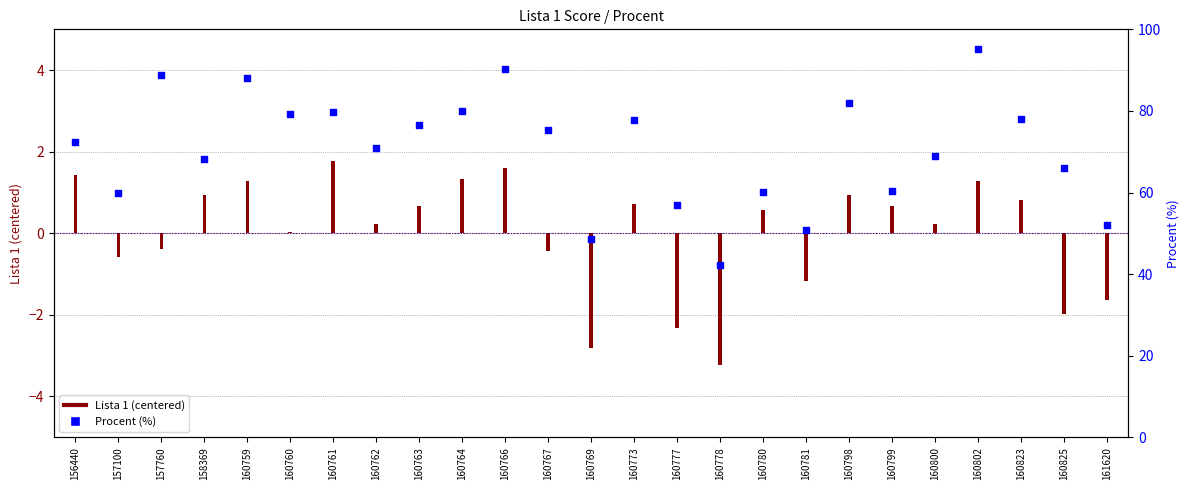

What is the ratio of the value at 160799 to the value at 160773?

0.8